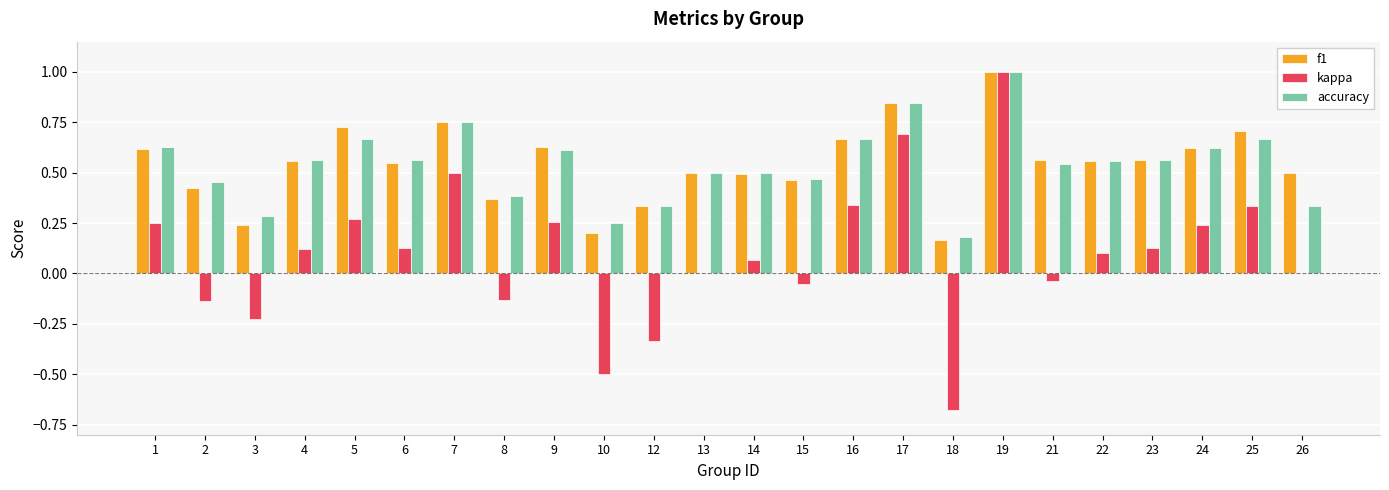

Which series changed the most between 12 and 15?

kappa